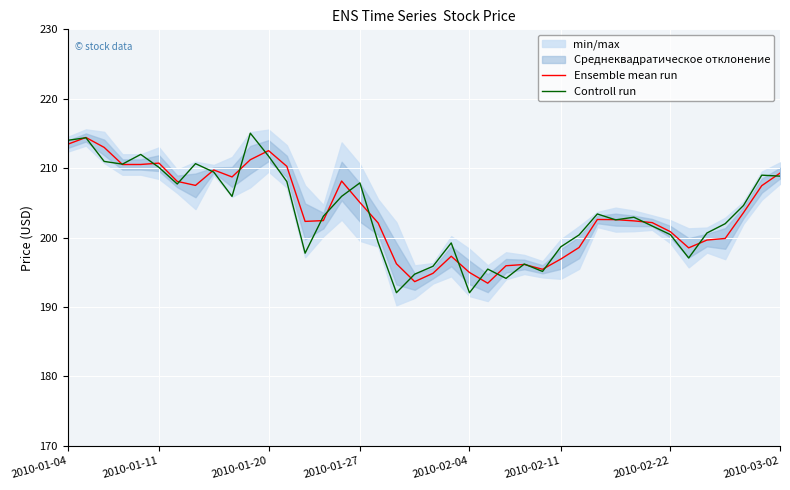

How many times do Ensemble mean run and Controll run cross each other?

23